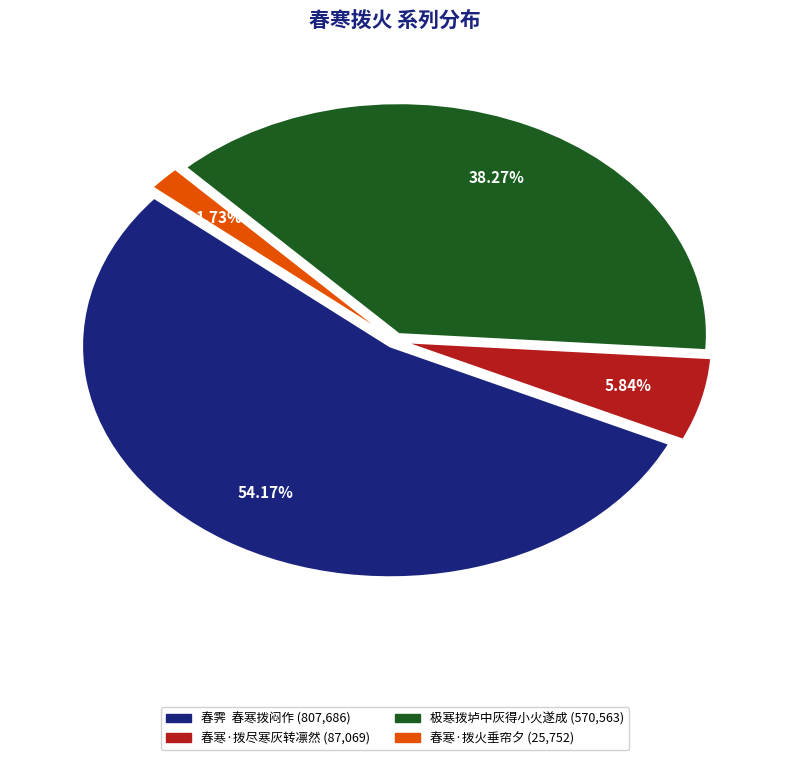

Count the number of slices in the pie.

4